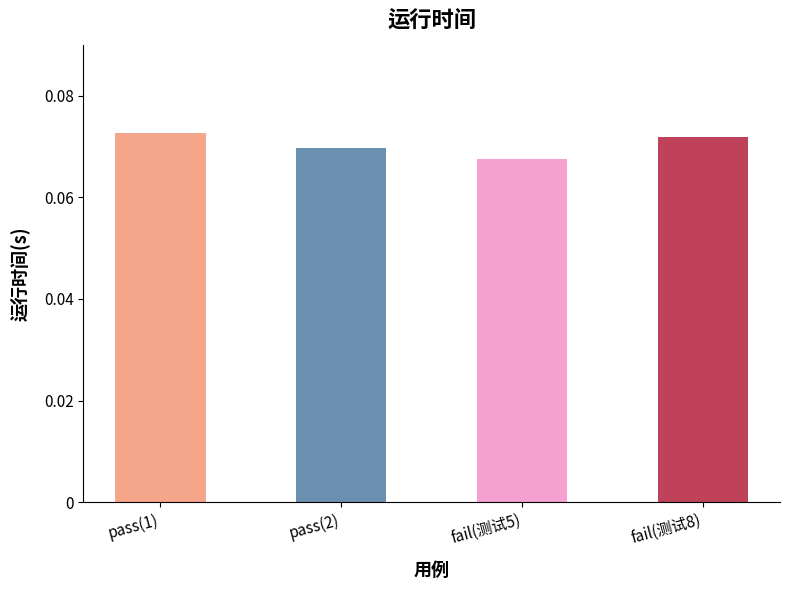

What is the sum of all values?

0.3